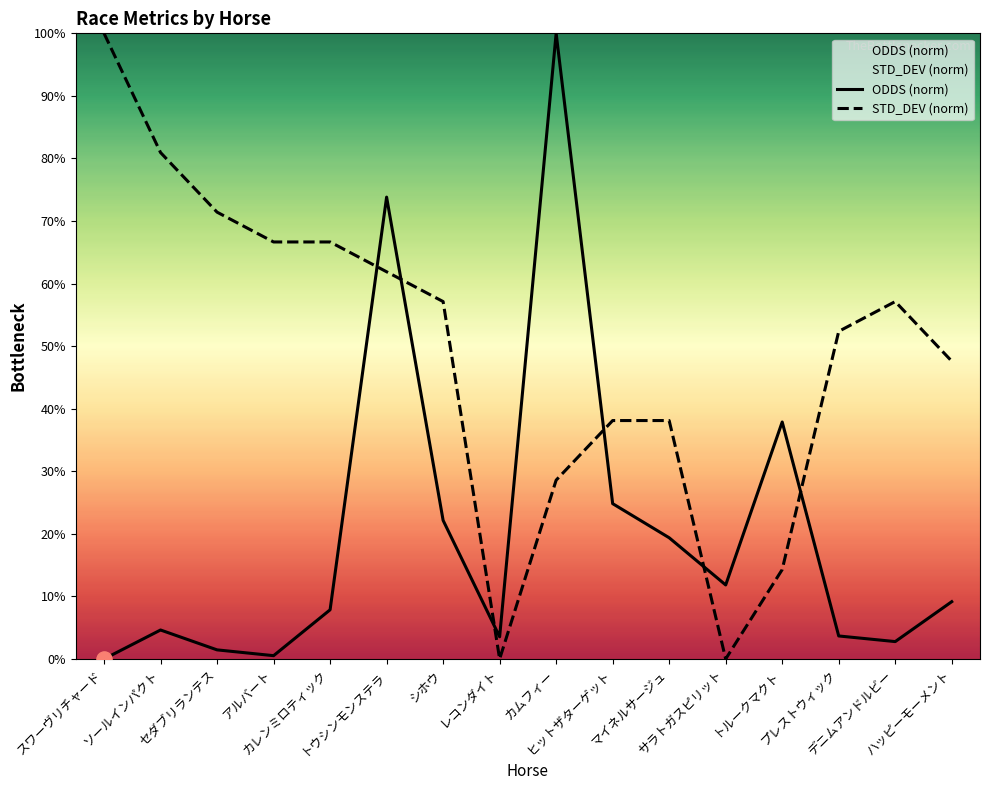

Which series reaches the minimum Y coordinate?

ODDS (norm)